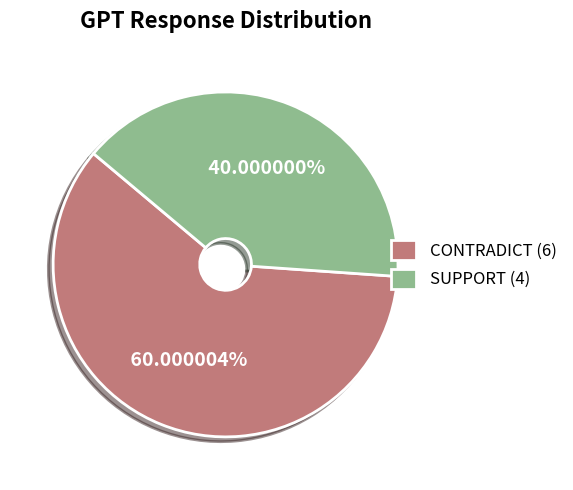

What portion of the pie excludes CONTRADICT?

40.0%